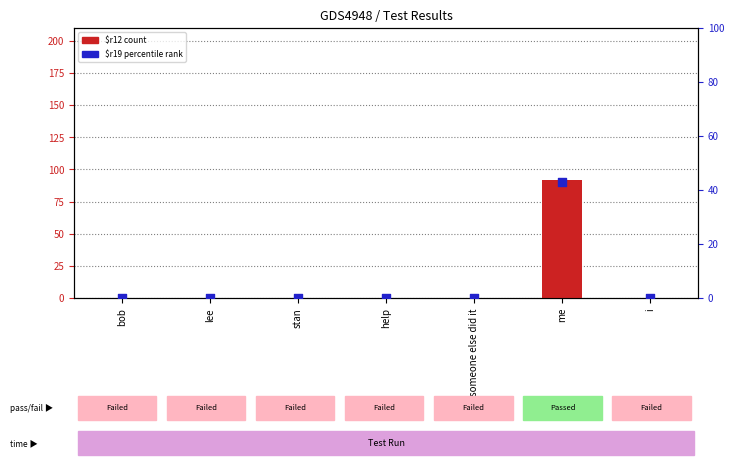

What are all the series names shown in the legend?

$r12 (count), $r19 (percentile rank)